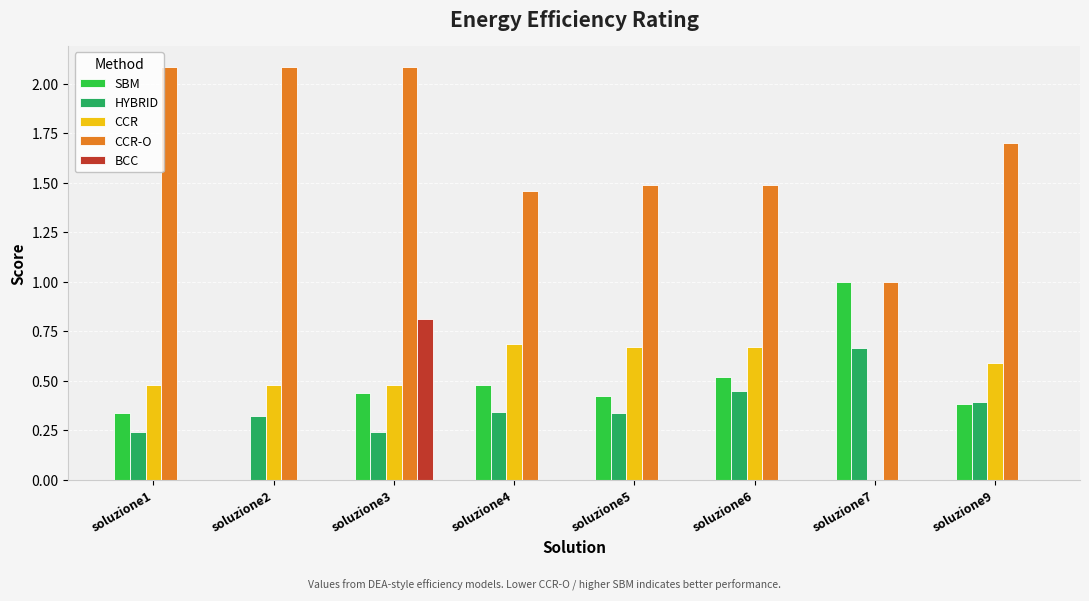

What is the highest value of the CCR-O series?

2.1